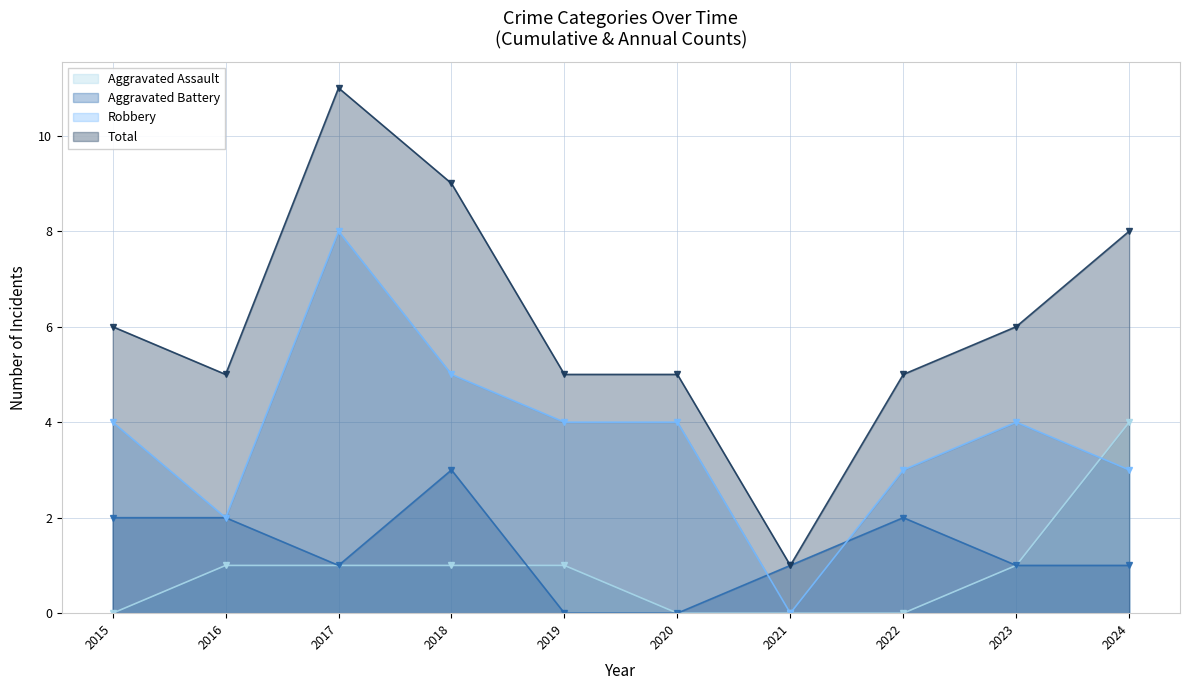

Between which two adjacent categories do Aggravated Assault and Aggravated Battery first intersect?

2018 and 2019